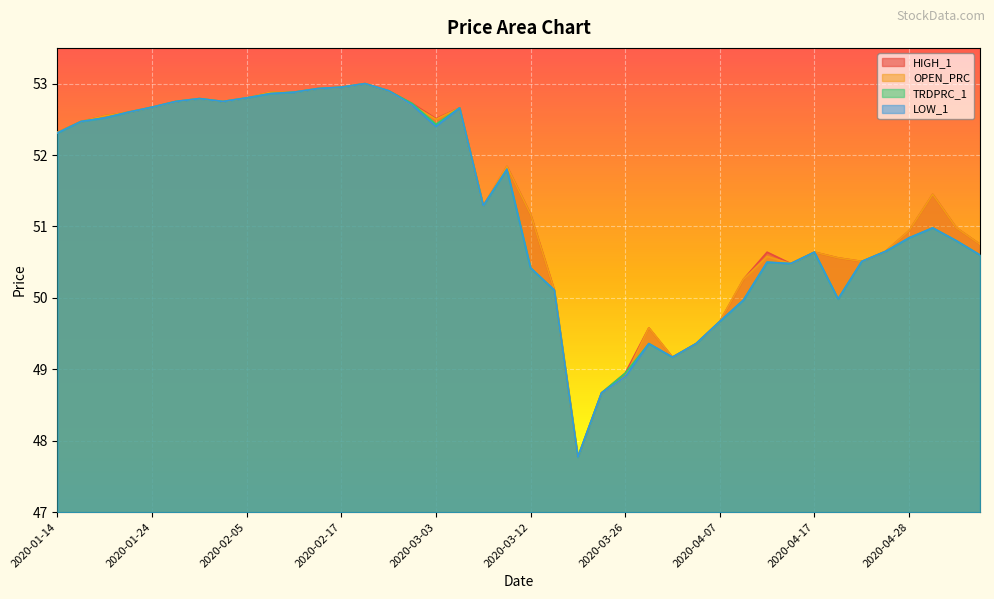

What is the maximum value shown in the chart?

53.0